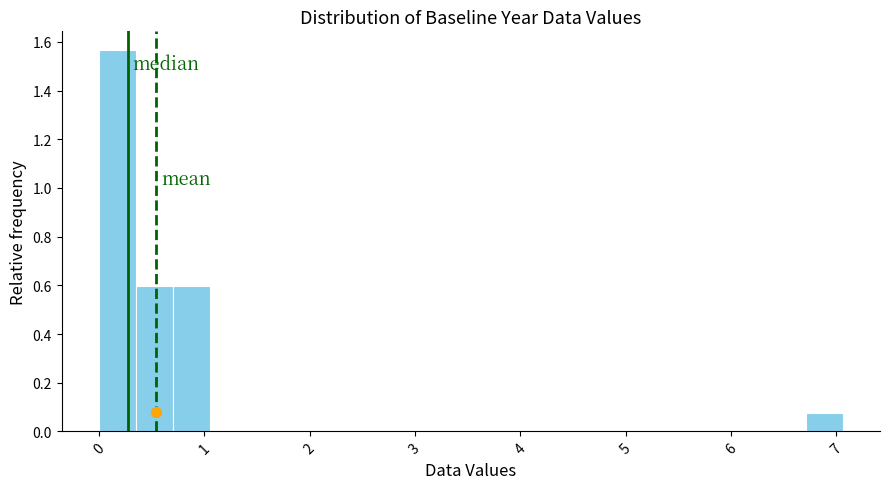

Around what value on the x-axis is the tallest bar? Give the approximate position of its centre, as read against the axis.

0.2